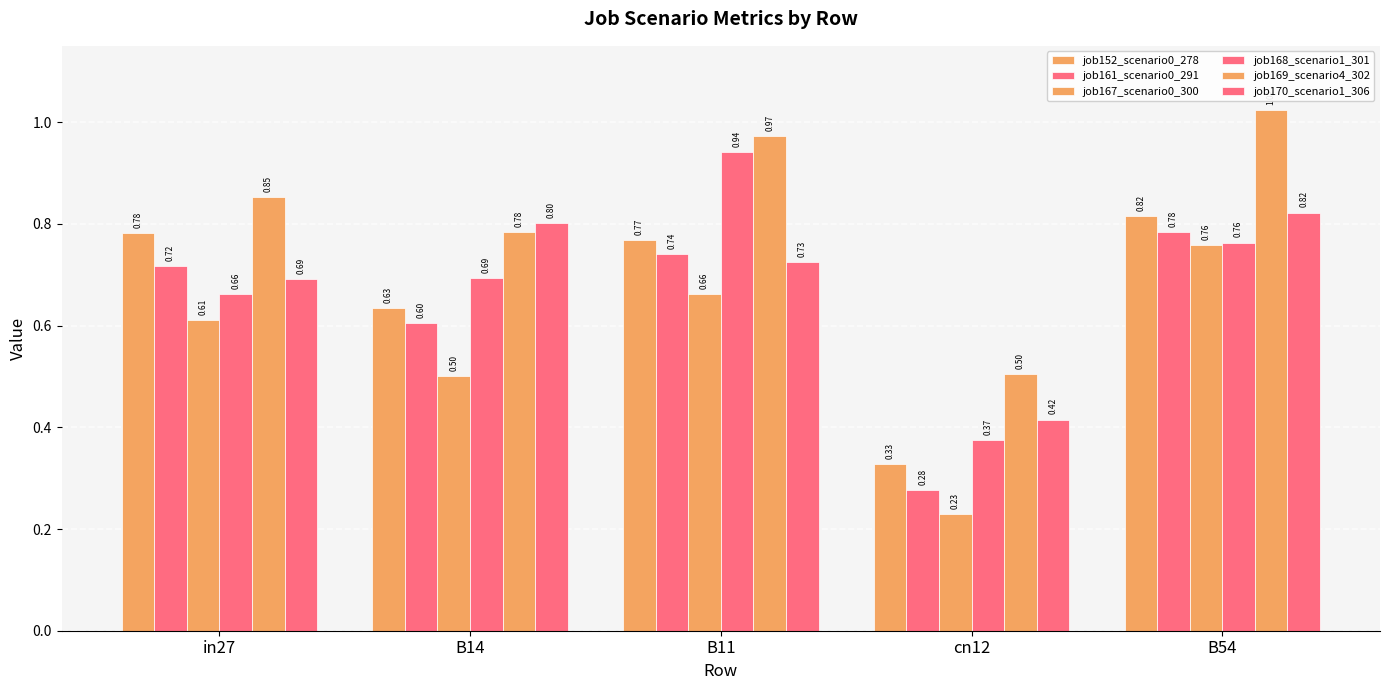

How many distinct data groups are displayed?

6